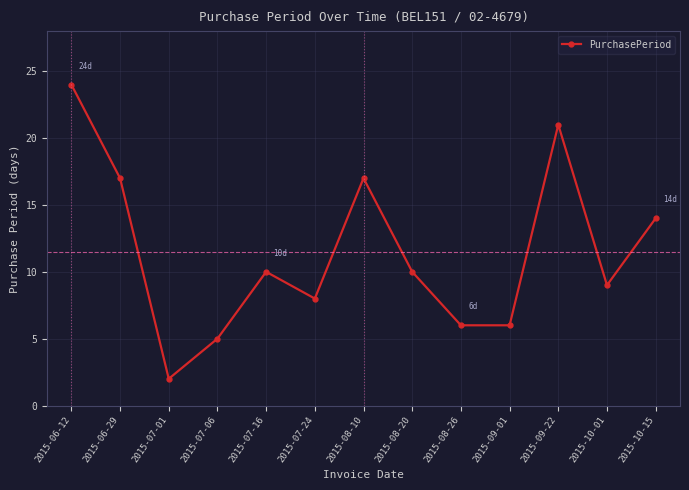

What is the average value?

11